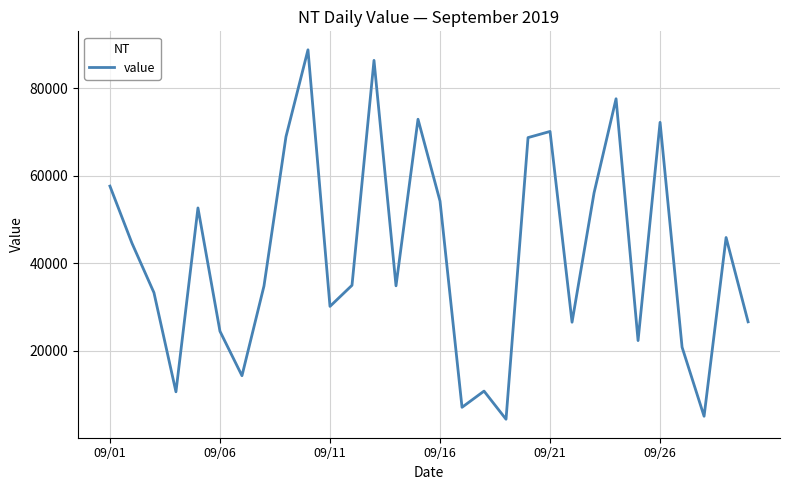

How many distinct data groups are displayed?

1